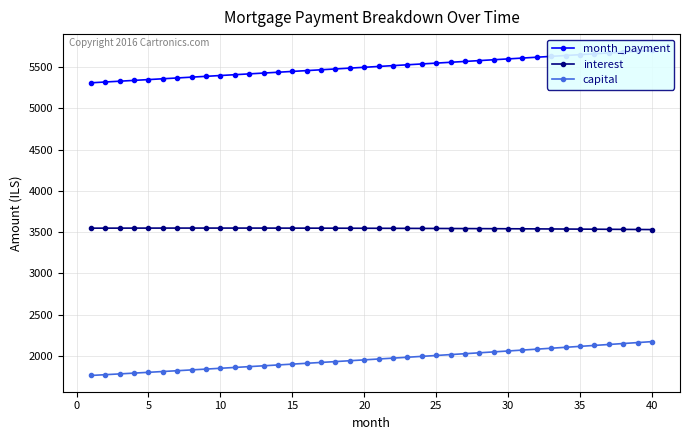

What is the minimum value shown in the chart?

1762.3